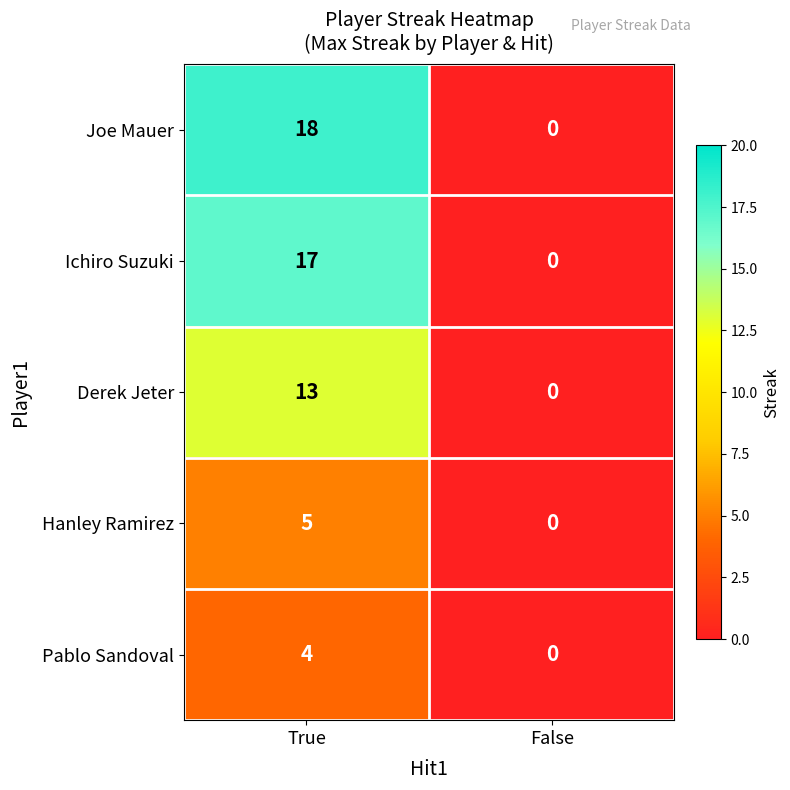

At which category is the sum across all series the highest?

True